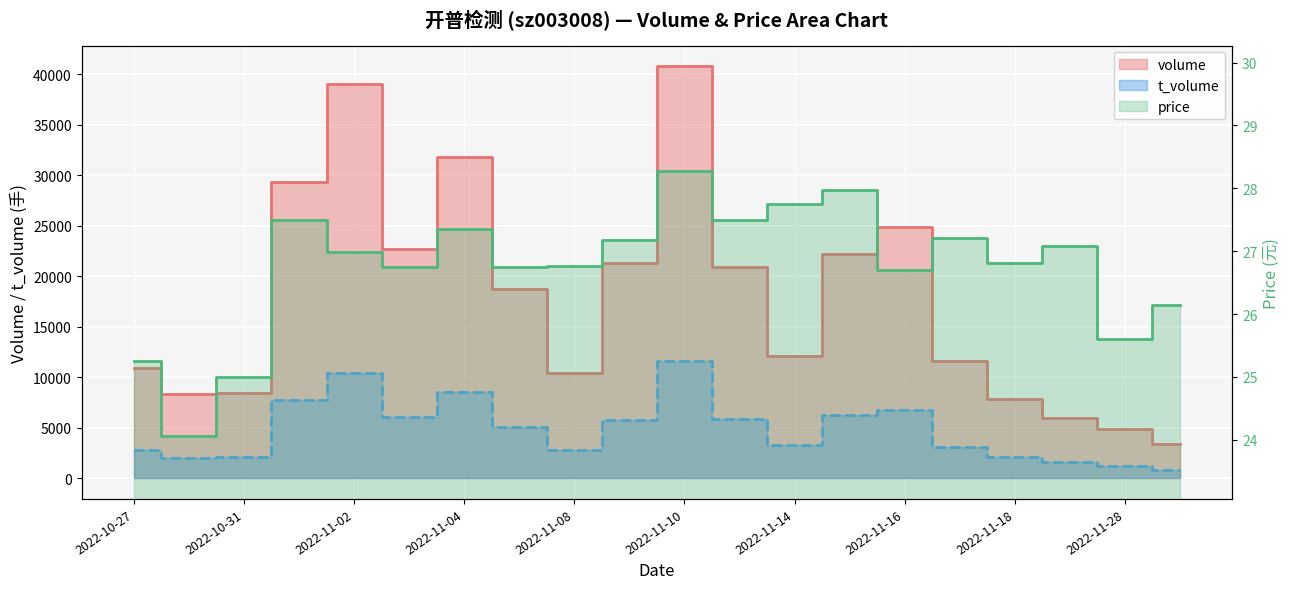

How many data points does each series have?

20